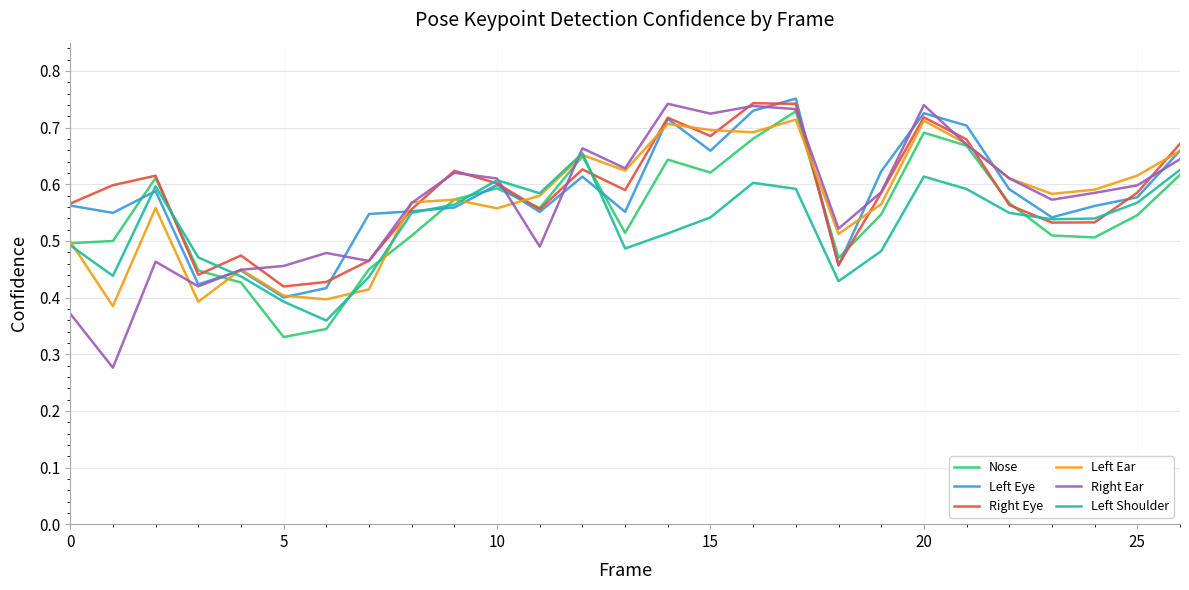

How many Nose values are between 0 and 1?

27